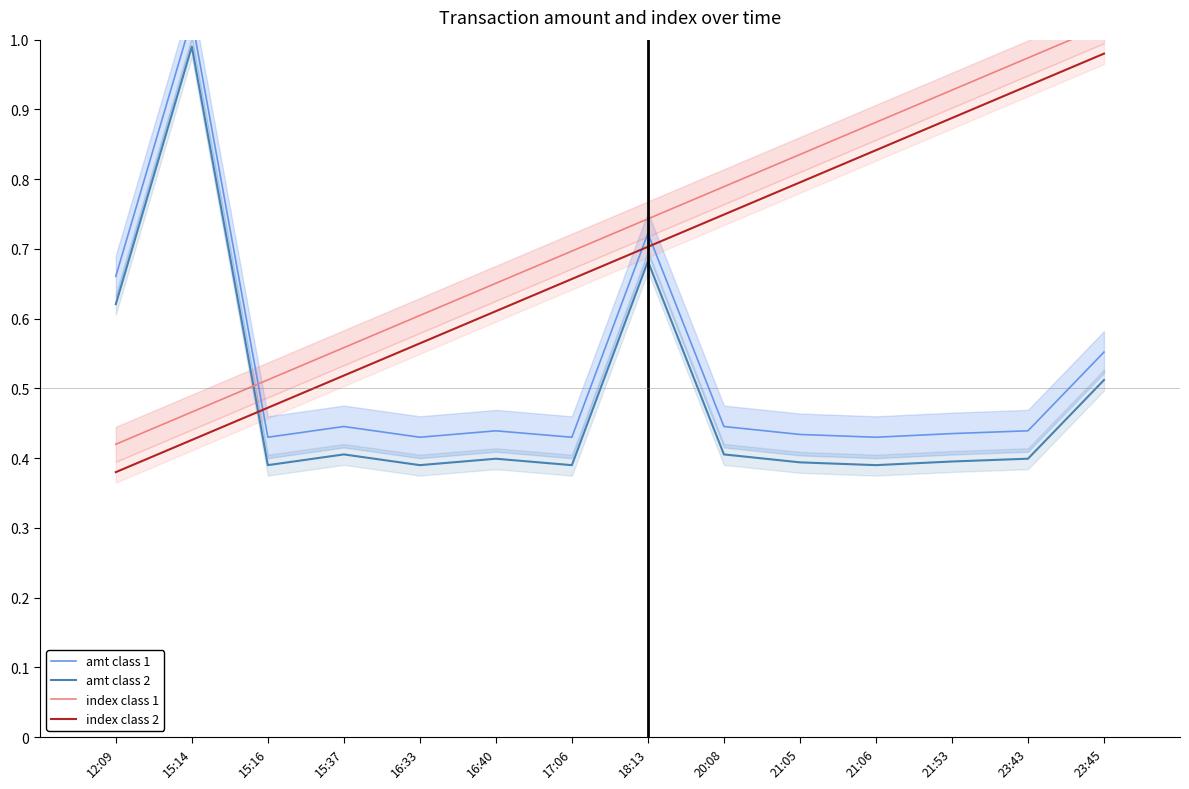

What is the greatest value displayed?

1.0